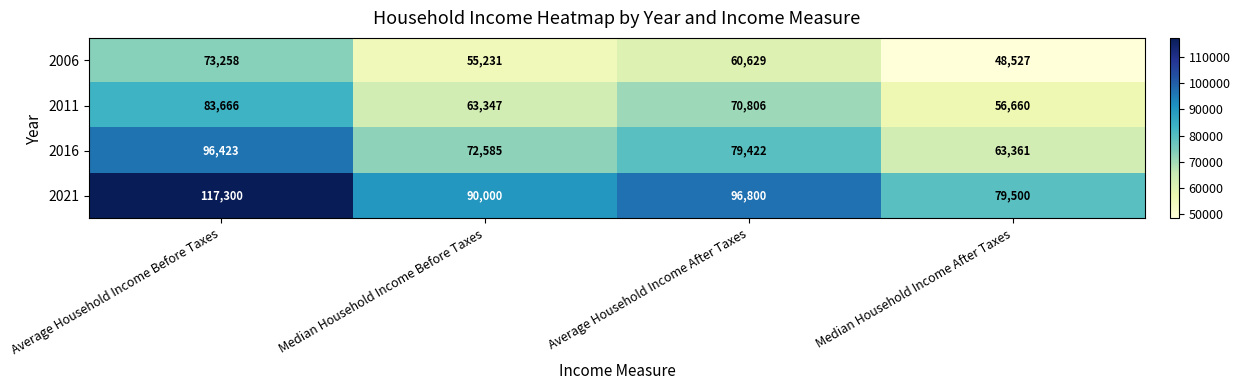

The 2021 series shows 80281 at Average Household Income Before Taxes. True or false?

False